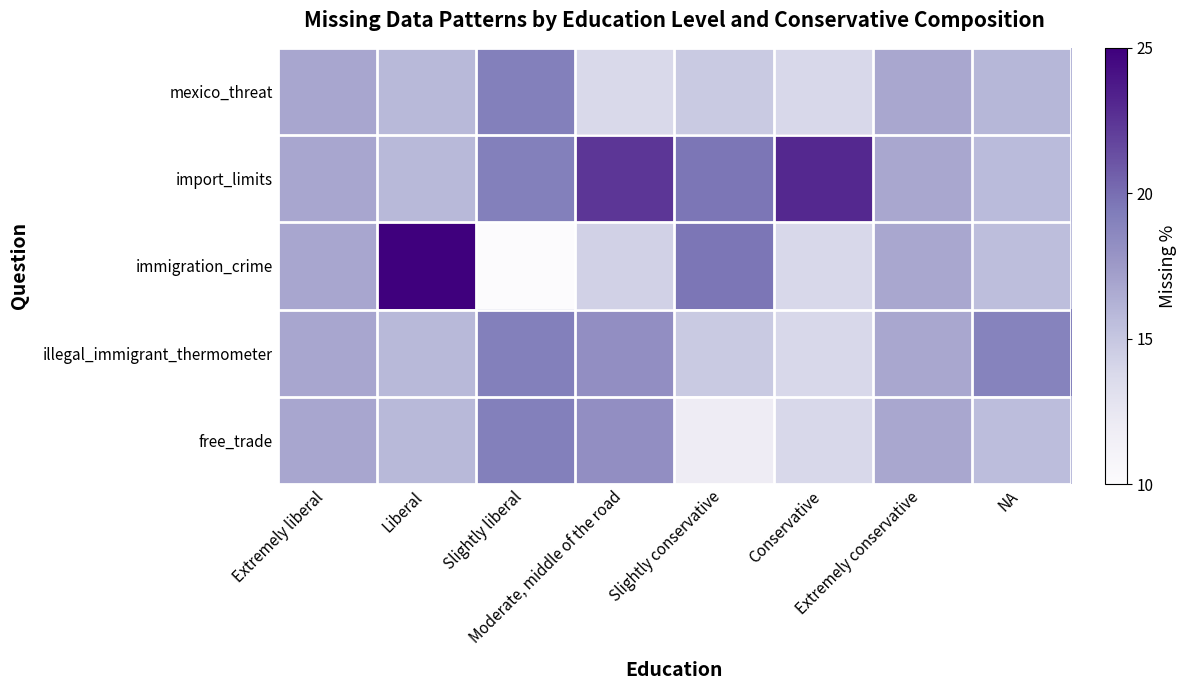

Which series has the largest range (max minus min)?

immigration_crime